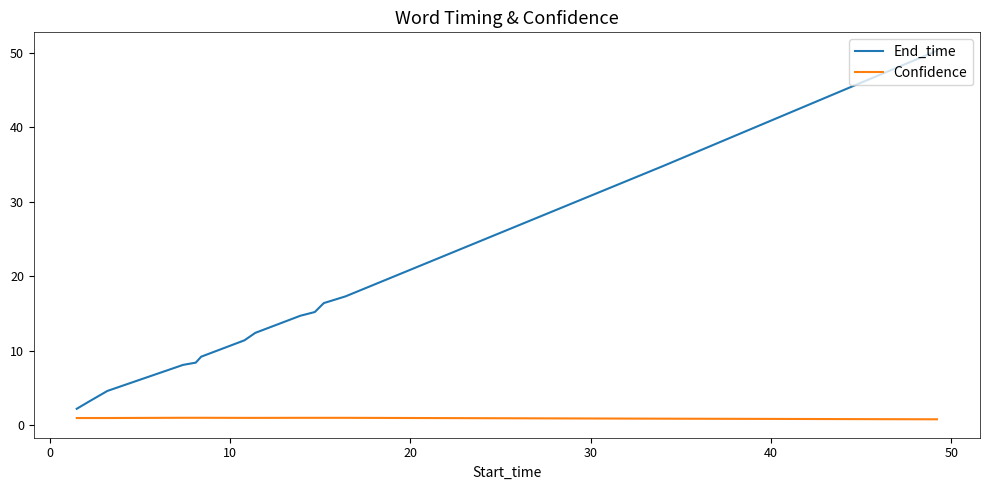

What is the maximum value for End_time?

50.3